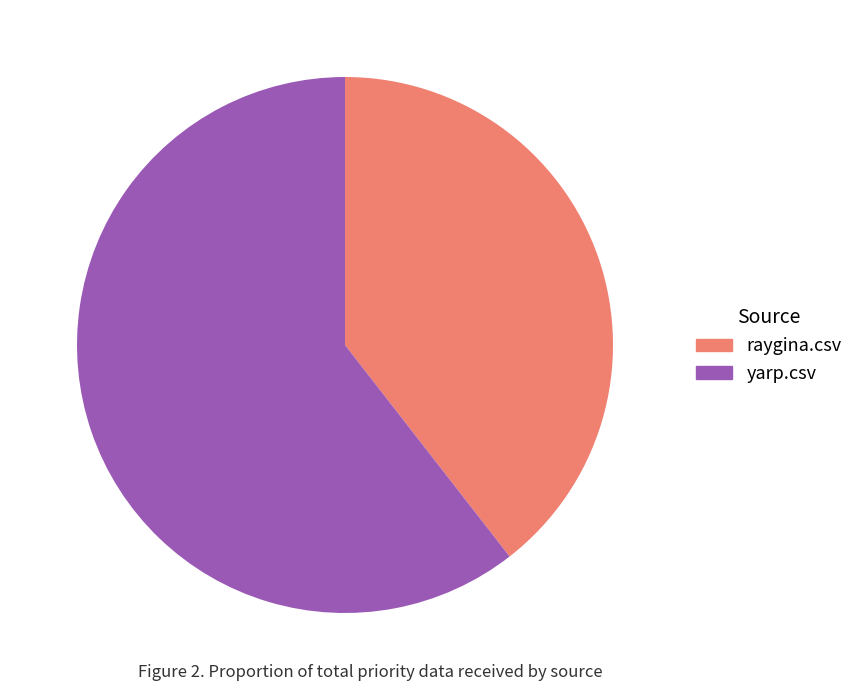

Rank the categories by value from lowest to highest.

raygina.csv, yarp.csv